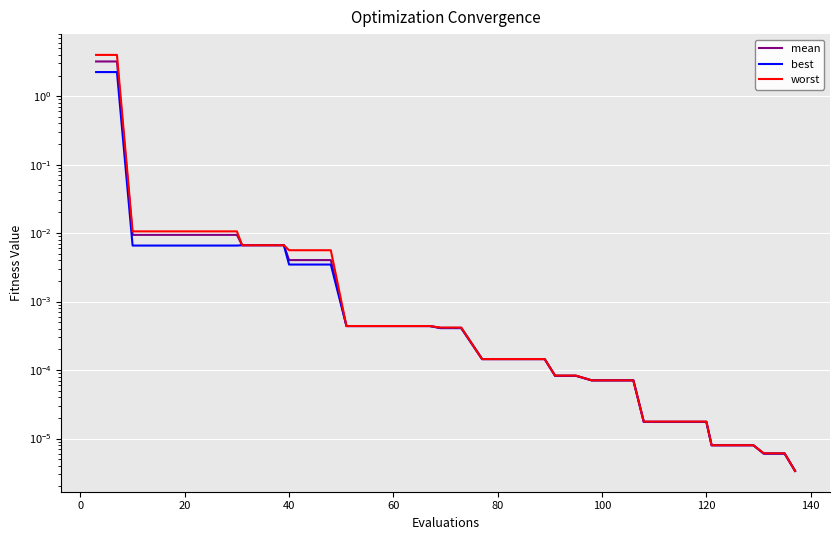

True or false: best and worst intersect in this chart.

False